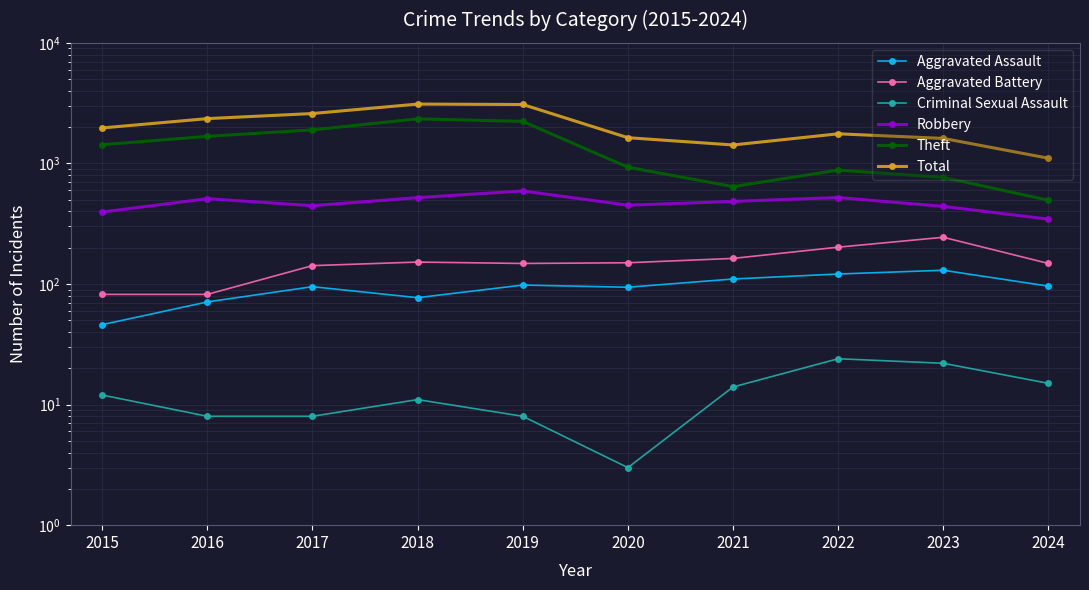

What is the sum of all Total values?

20629